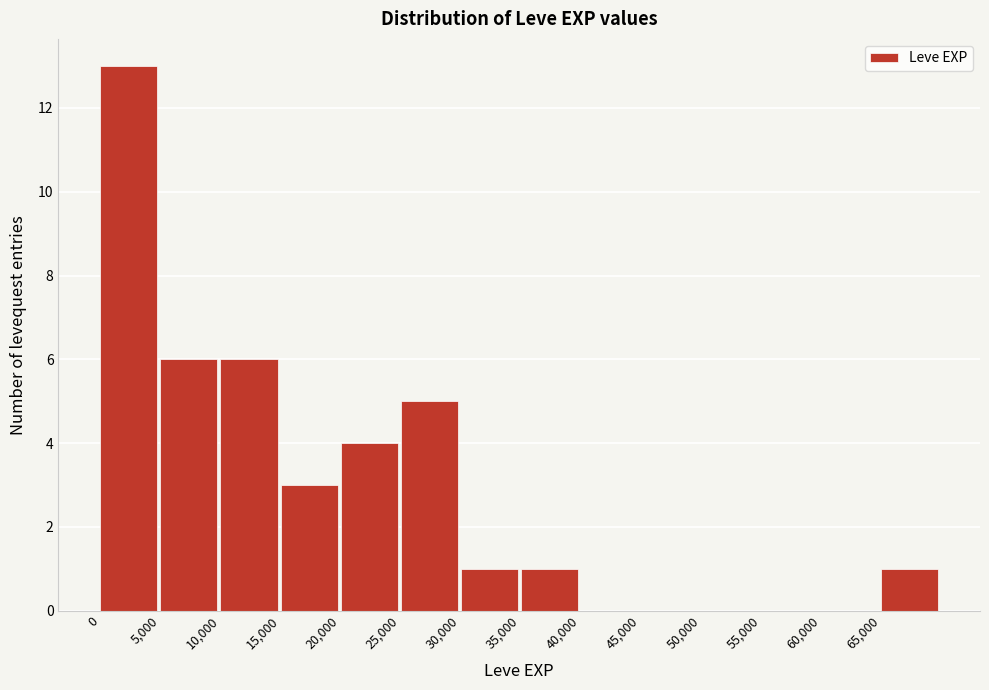

Reading left to right, transcribe this chart: for each bar, give the range it covers on the x-axis and its height. The values are not printed on the chart, so give them approximately, as read against the axis.

0 to 5000: 13
5000 to 10000: 6
10000 to 15000: 6
15000 to 20000: 3
20000 to 25000: 4
25000 to 30000: 5
30000 to 35000: 1
35000 to 40000: 1
40000 to 45000: 0
45000 to 50000: 0
50000 to 55000: 0
55000 to 60000: 0
60000 to 65000: 0
65000 to 70000: 1